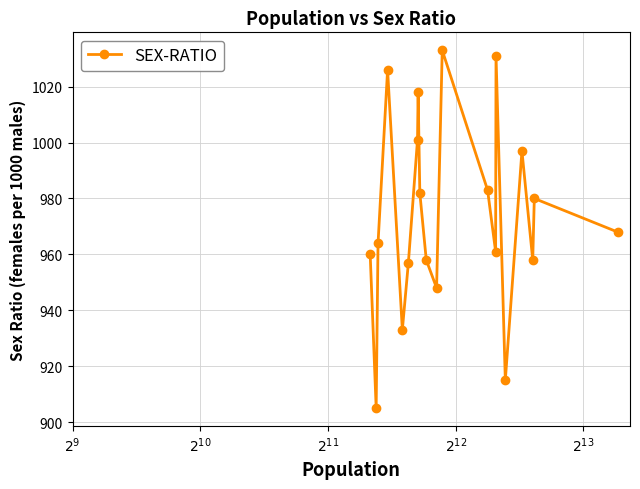

What is the average value?

974